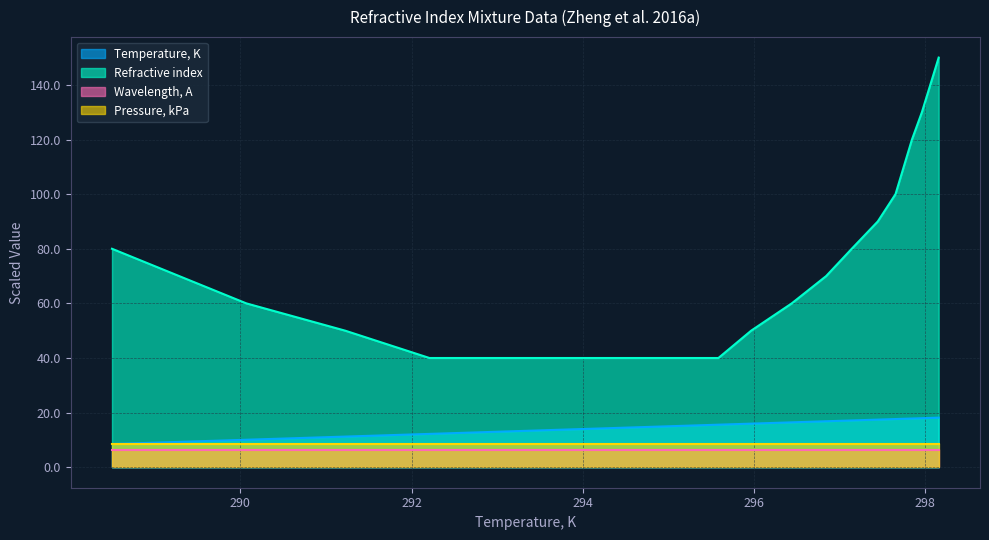

True or false: Refractive index and Temperature, K intersect in this chart.

False